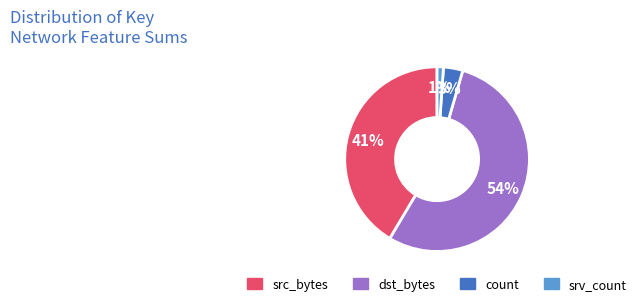

How many segments does this pie chart have?

4